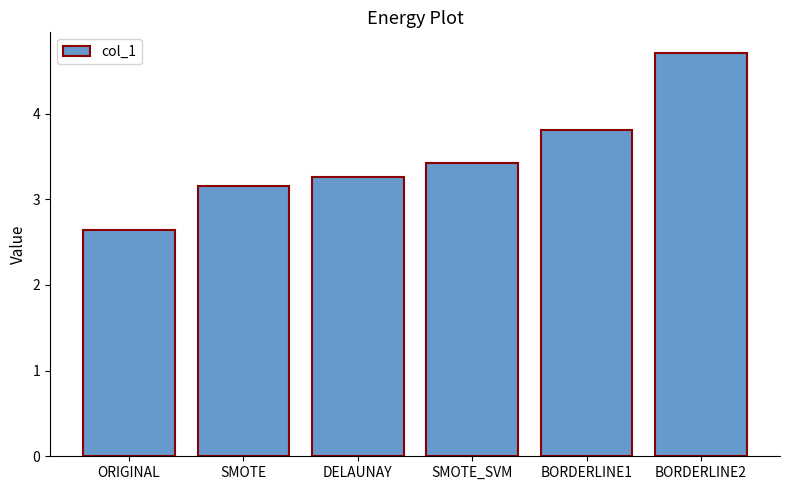

What is the difference between the maximum and minimum values?

2.1